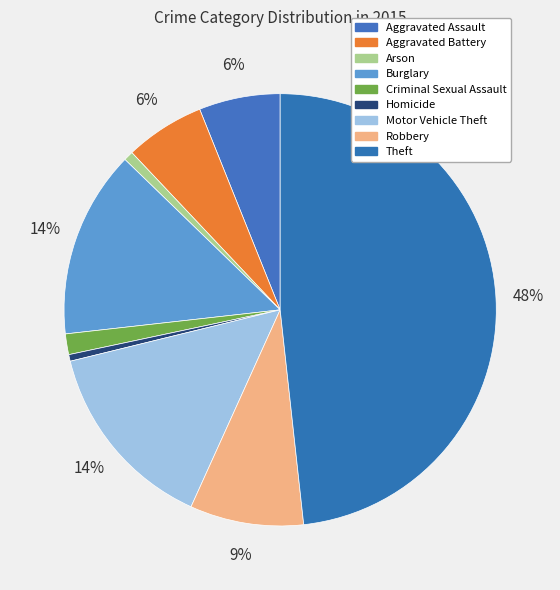

What is the ratio of the value at Motor Vehicle Theft to the value at Aggravated Battery?

2.4